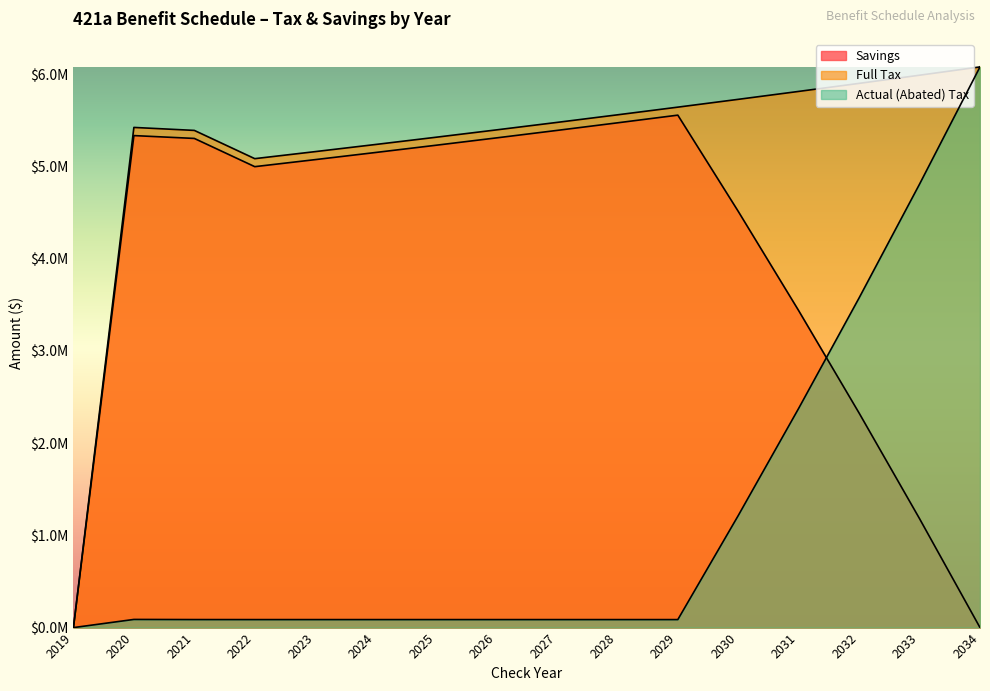

At how many categories does at least one series exceed 172708?

15